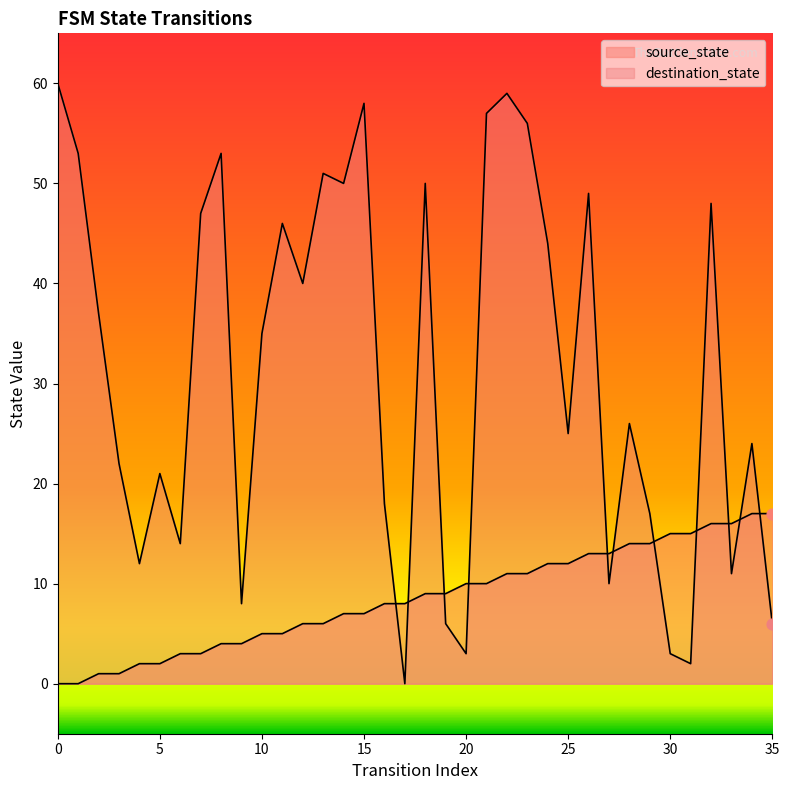

Which series has the largest total across all categories?

destination_state